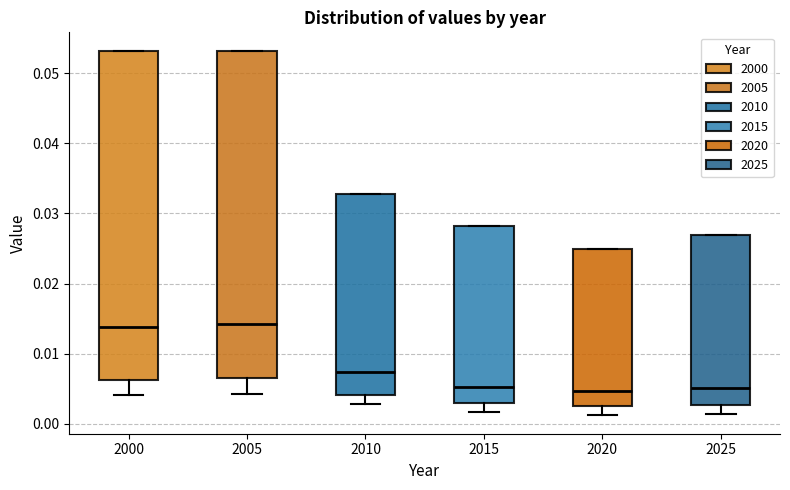

Reading left to right, transcribe this box plot: for each box, give where its median line is, the range the box spans, and where its two whiskers end, as read against the y-axis. The values are not printed on the chart, so give them approximately, as read against the axis.

2000: median 0.014, box 0.006 to 0.053, whiskers 0.004 to 0.053
2005: median 0.014, box 0.007 to 0.053, whiskers 0.004 to 0.053
2010: median 0.007, box 0.004 to 0.033, whiskers 0.003 to 0.033
2015: median 0.005, box 0.003 to 0.028, whiskers 0.002 to 0.028
2020: median 0.005, box 0.002 to 0.025, whiskers 0.001 to 0.025
2025: median 0.005, box 0.003 to 0.027, whiskers 0.001 to 0.027